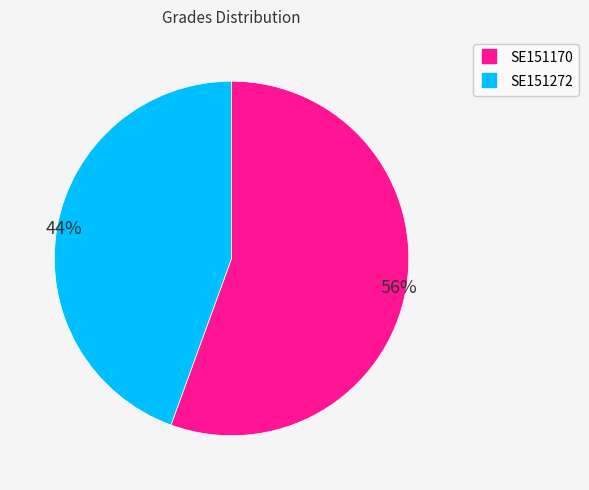

Between SE151170 and SE151272, which is larger?

SE151170